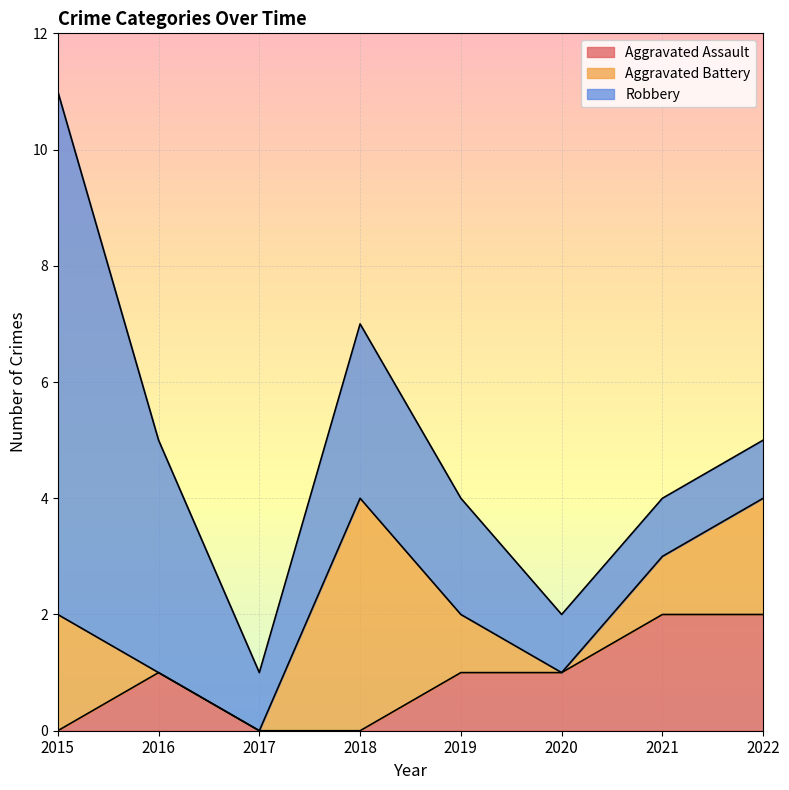

The Aggravated Battery series shows 1 at 2021. True or false?

False